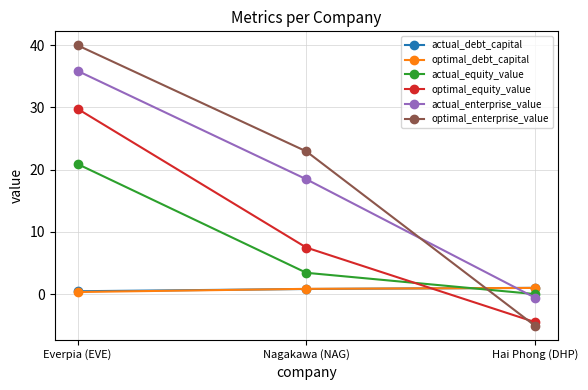

Is the value of actual_enterprise_value at Nagakawa (NAG) greater than the value of actual_equity_value at Nagakawa (NAG)?

Yes